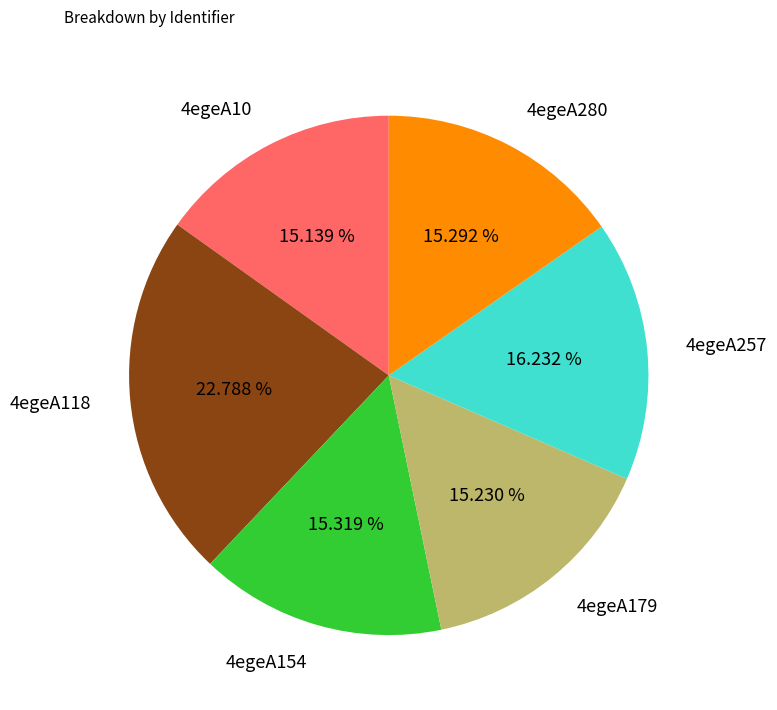

What is the ratio of the value at 4egeA179 to the value at 4egeA10?

1.0